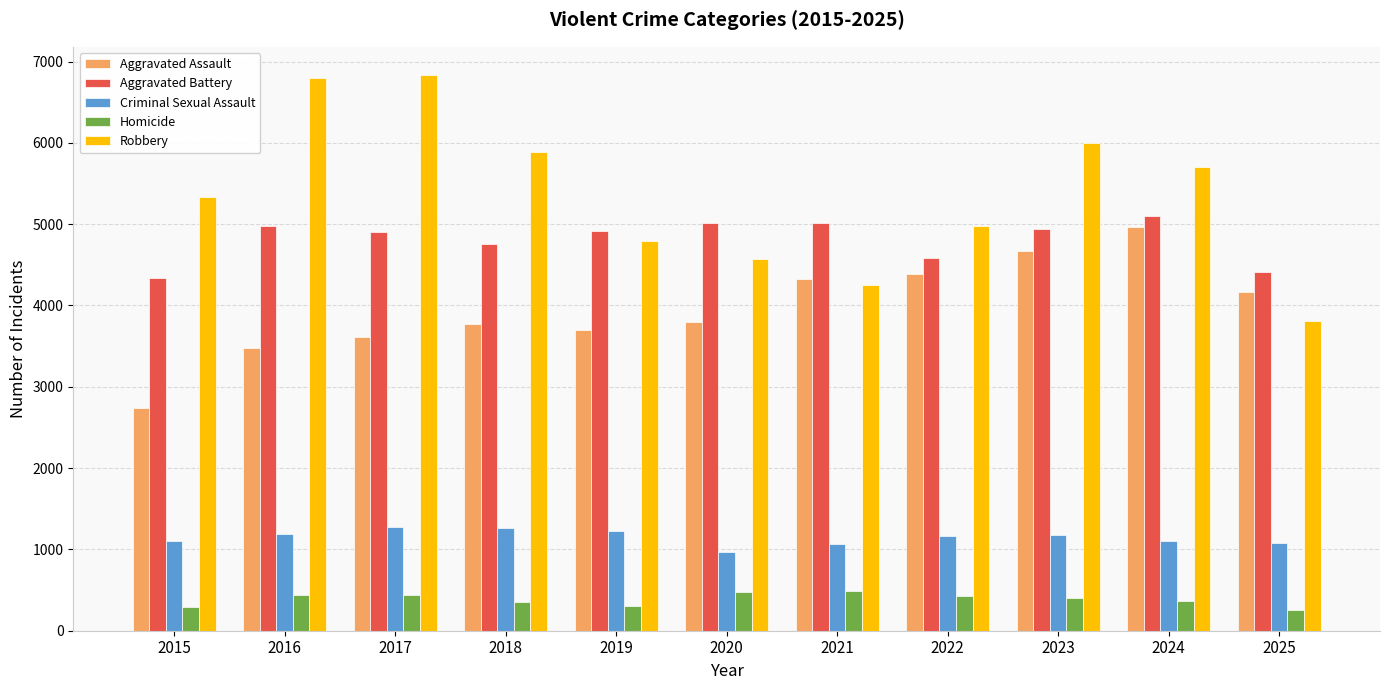

How many bars are there in each group?

5